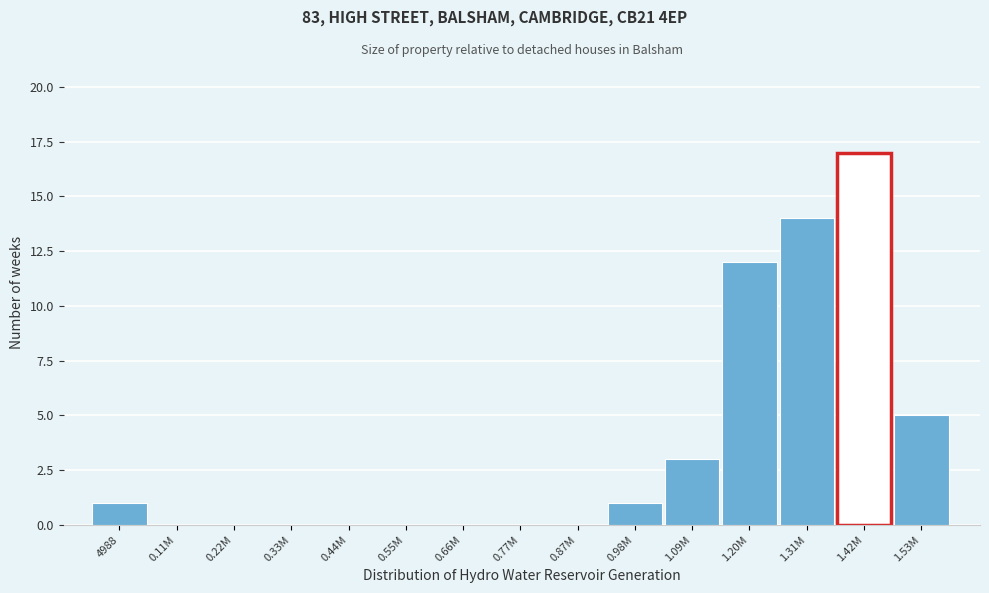

Reading right to left, list all the values displayed in this chart.

1.53M=5	1.42M=17	1.31M=14	1.20M=12	1.09M=3	0.98M=1	0.87M=0	0.77M=0	0.66M=0	0.55M=0	0.44M=0	0.33M=0	0.22M=0	0.11M=0	4988=1